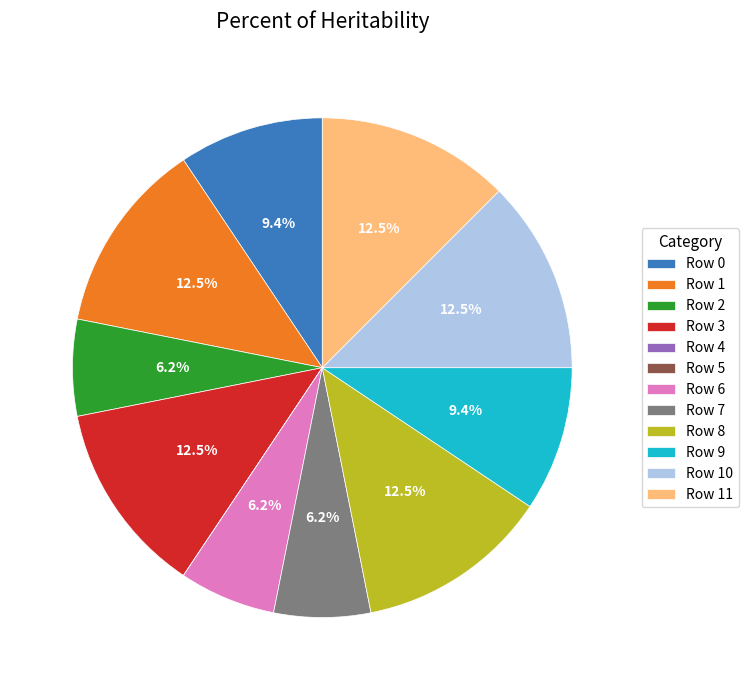

To the nearest percent, what portion does Row 6 represent?

6%